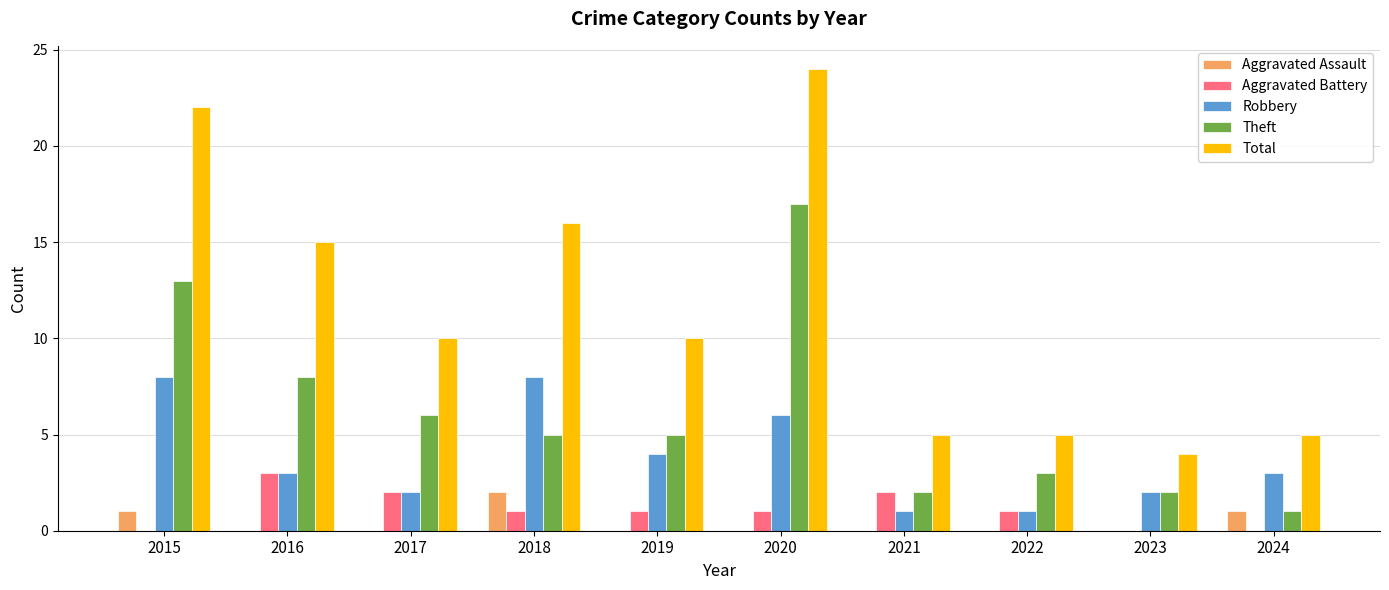

Is it true that Total equals 7 at 2015?

False